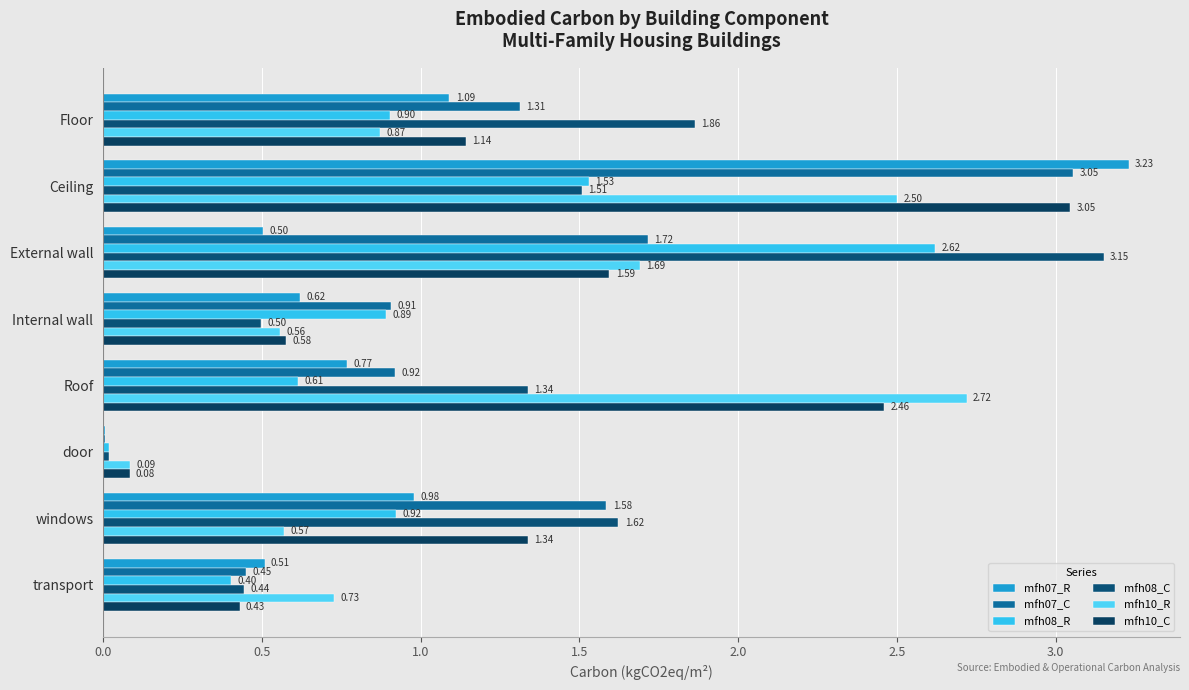

Where is mfh07_R nearest to the value 1?

windows